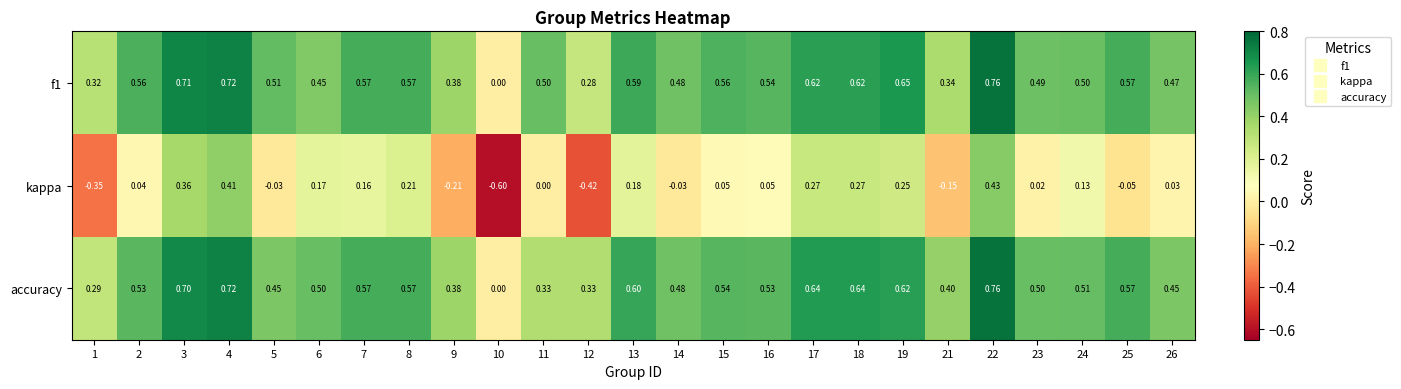

Is the value of f1 at 13 greater than the value of accuracy at 24?

Yes